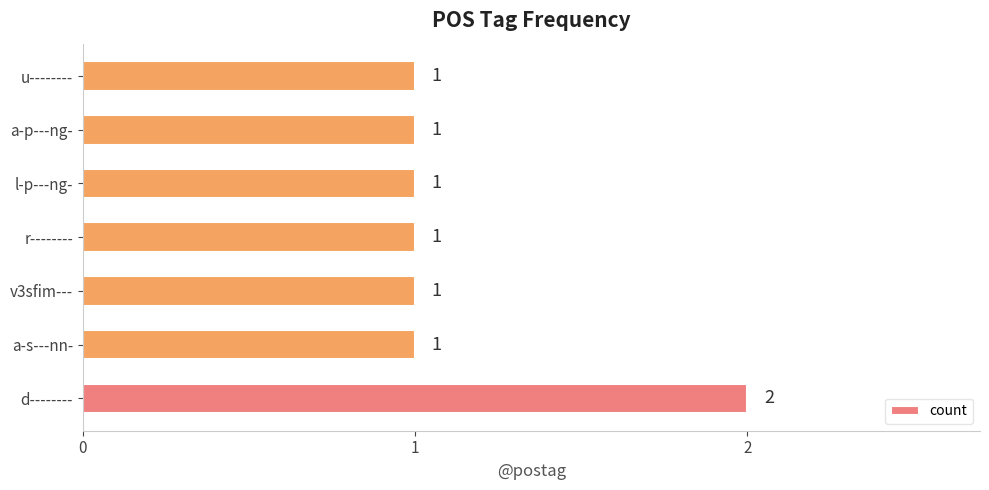

Are the bars horizontal?

Yes